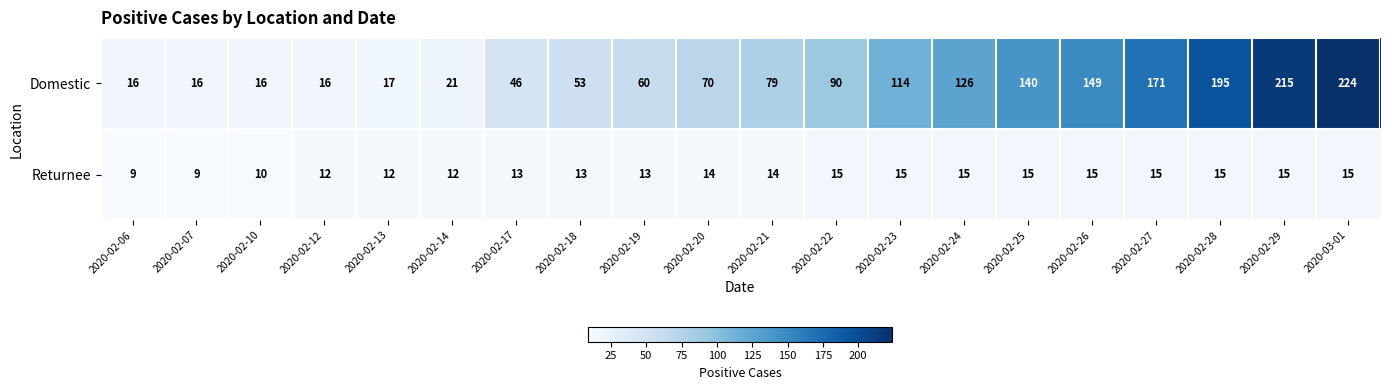

At which label is Domestic closest to 120?

2020-02-23